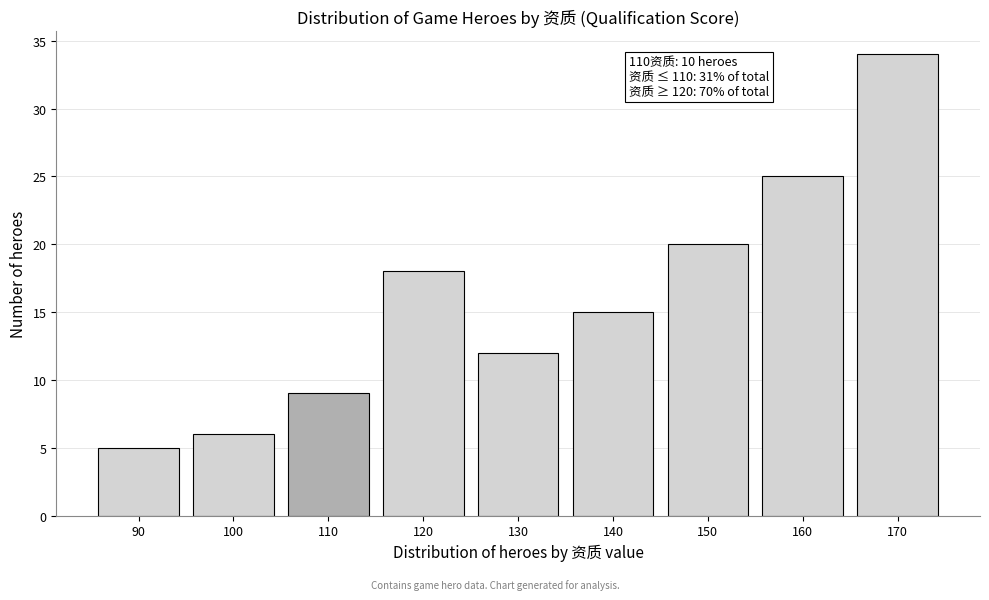

Reading right to left, extract all data points from this chart.

170=34	160=25	150=20	140=15	130=12	120=18	110=9	100=6	90=5